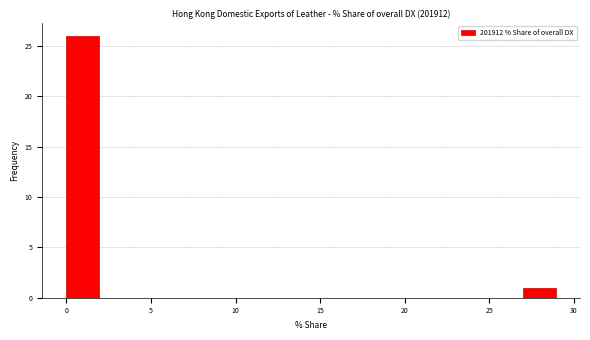

Around what value on the x-axis is the tallest bar? Give the approximate position of its centre, as read against the axis.

1.0